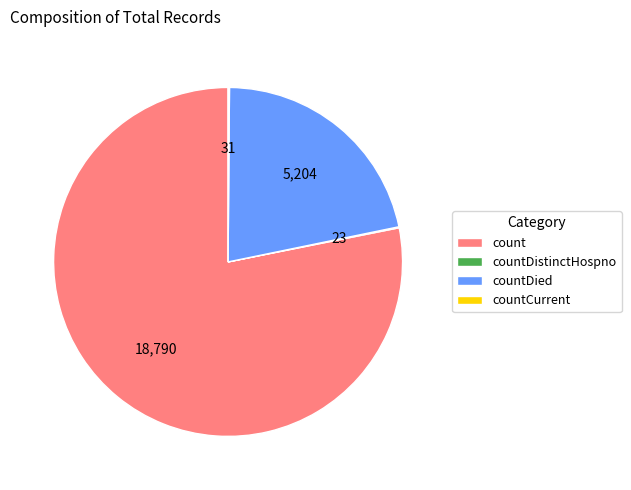

The countDied slice represents 31% of the pie. True or false?

False